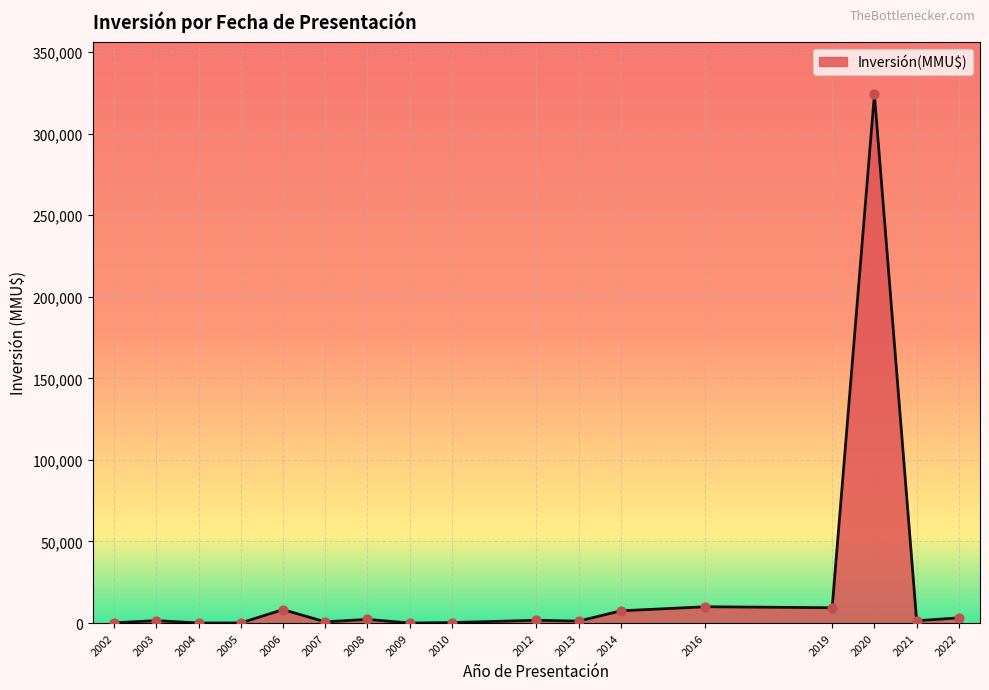

What is the greatest value displayed?

324020